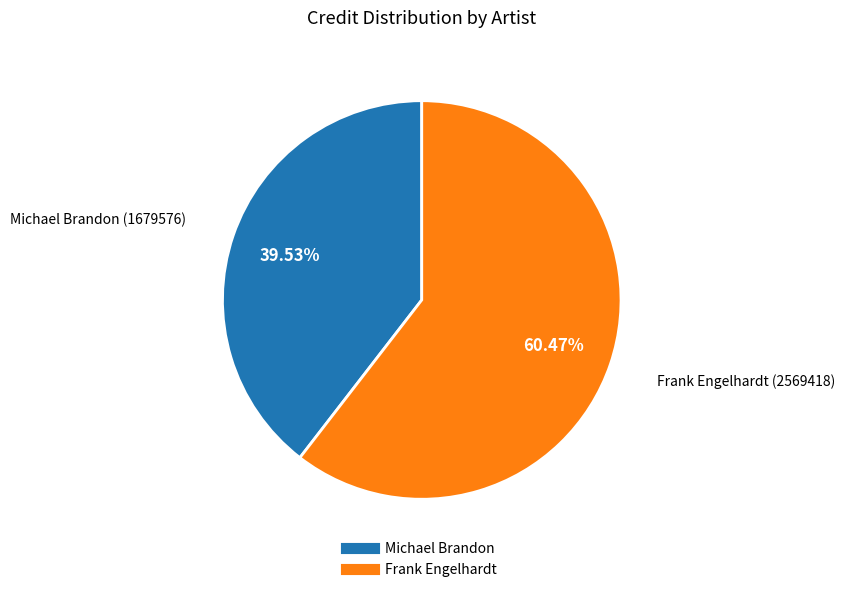

What percentage is the Frank Engelhardt slice, to the nearest percent?

60%